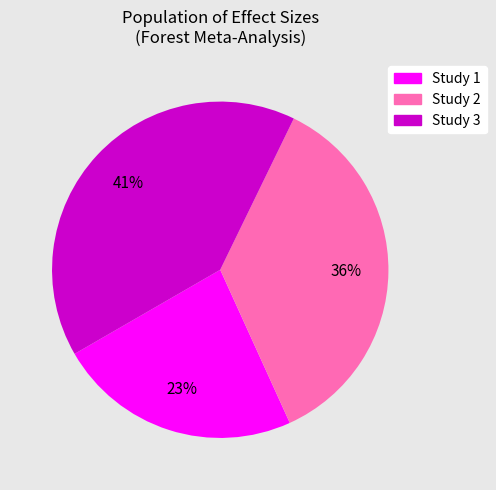

To the nearest percent, what is the average slice percentage?

33%